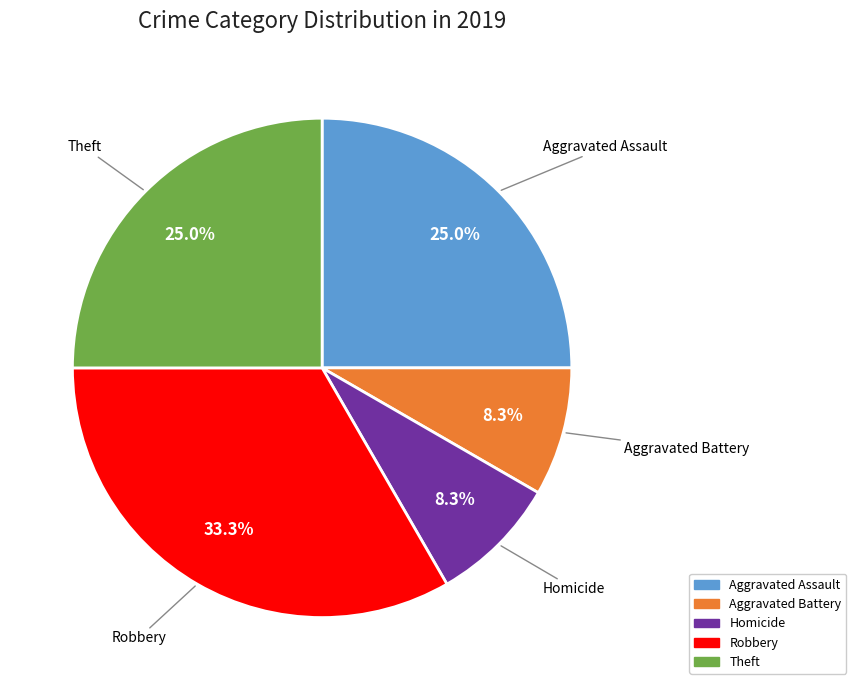

How many slices are in this pie chart?

5